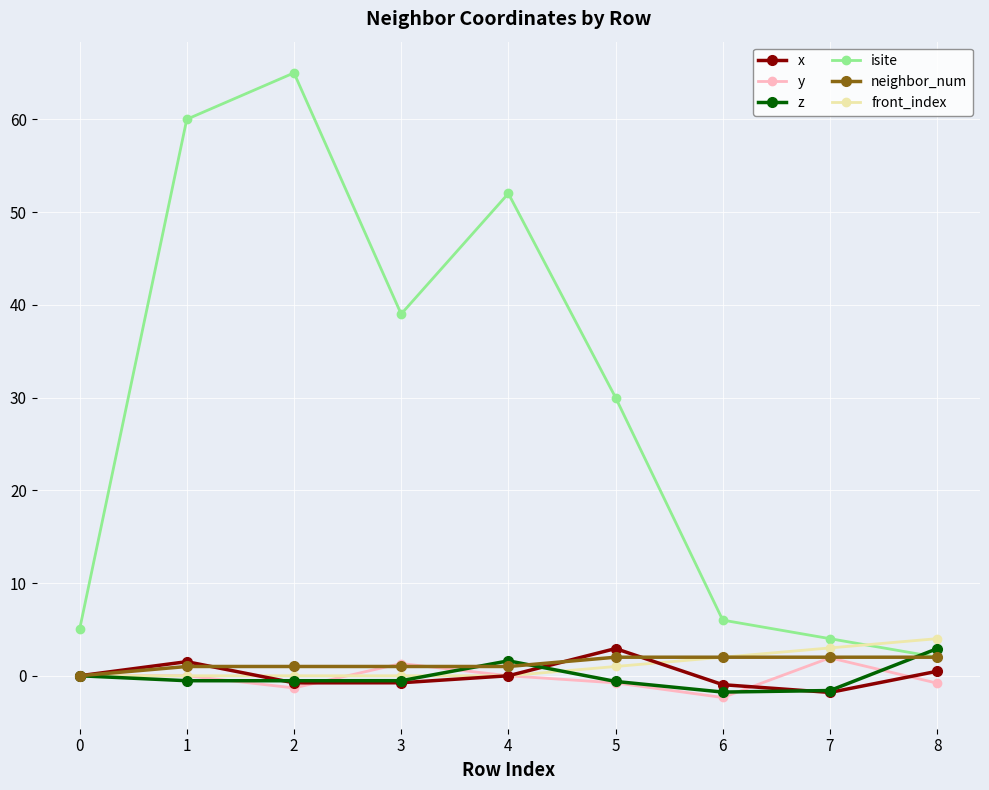

After their last crossing, which series has the higher values: z or x?

z